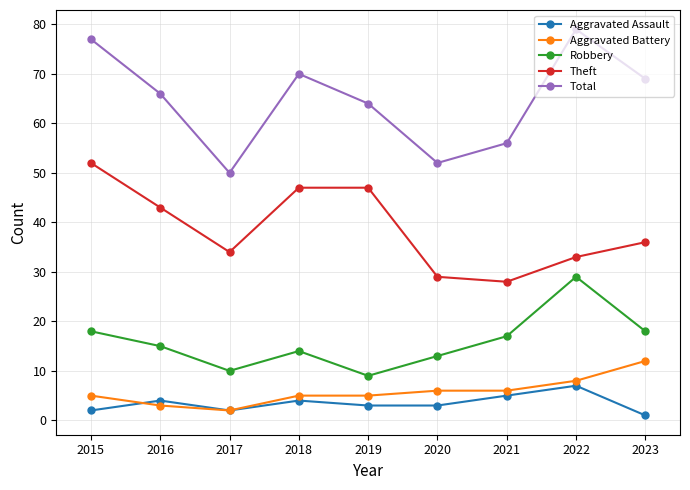

What is the average value of the Aggravated Battery series?

6